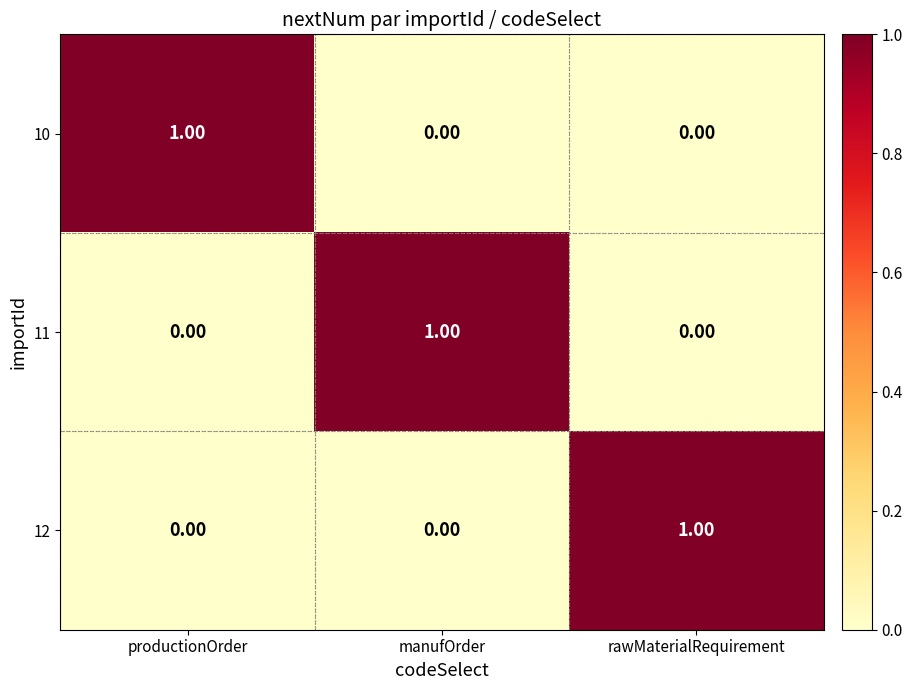

How many distinct data groups are displayed?

3